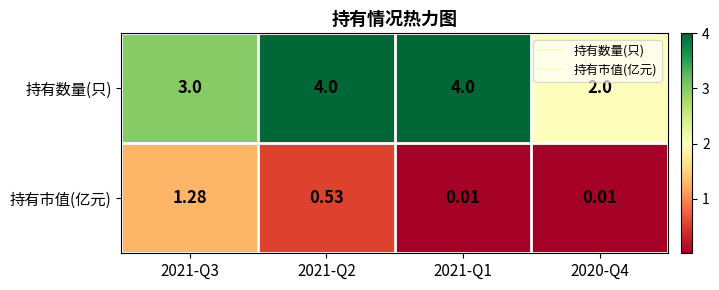

Rank the series by their average value, from highest to lowest.

持有数量(只), 持有市值(亿元)